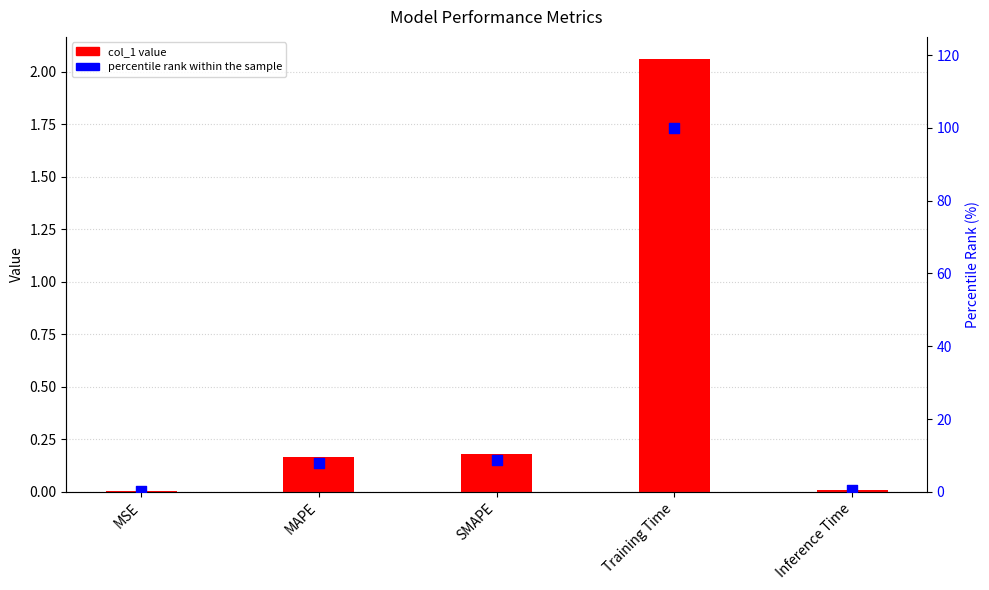

Which series contains the lowest Y value?

col_1